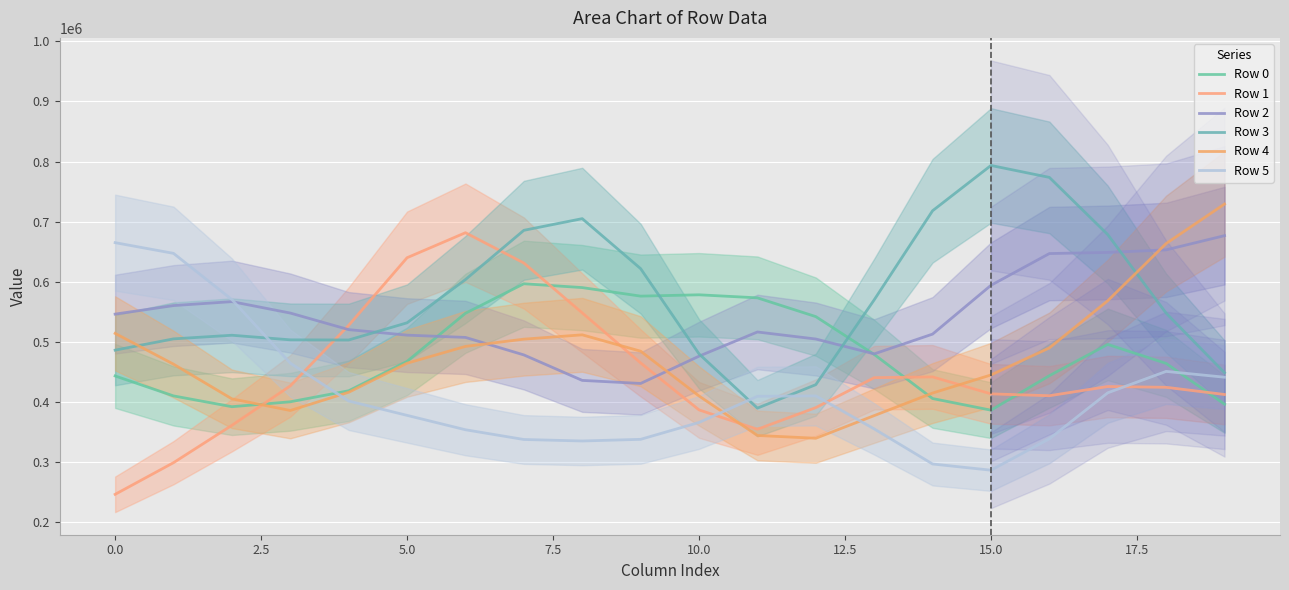

In Row 0, how many points are lower than both neighbors (excluding endpoints)?

3